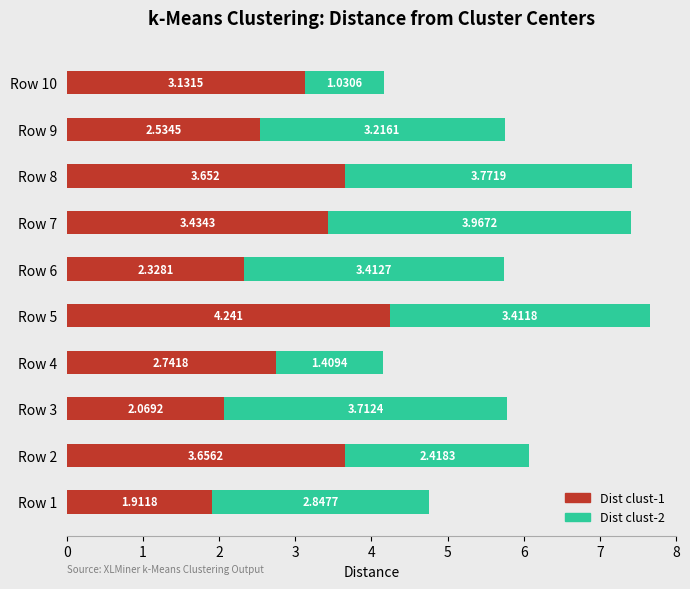

What is the value of the Dist clust-1 bar at the 7th from the left?

3.4